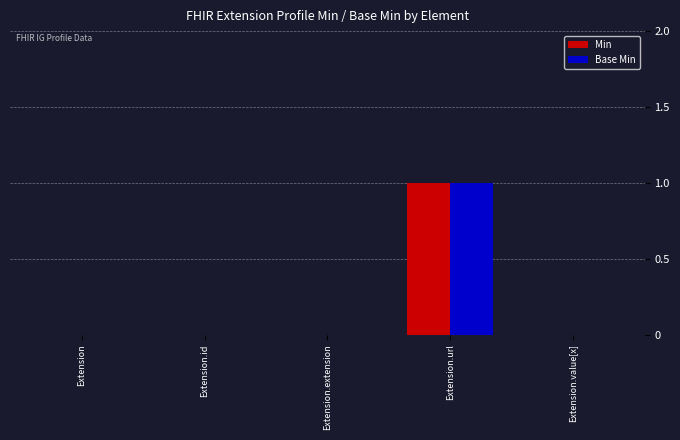

True or false: Base Min has a value of 0 at Extension.value[x].

True